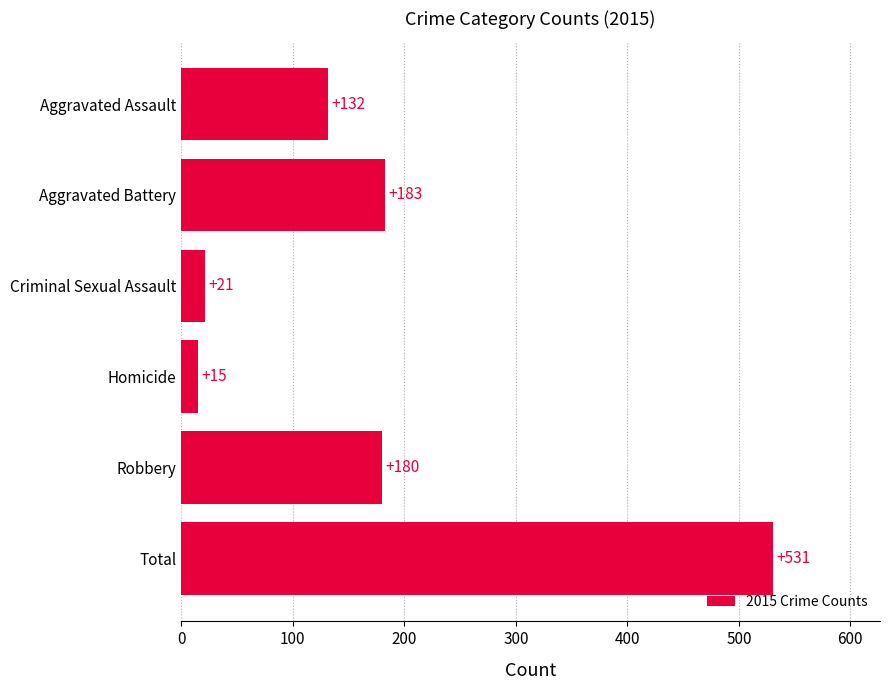

What is the value of the 1st bar from the top?

132